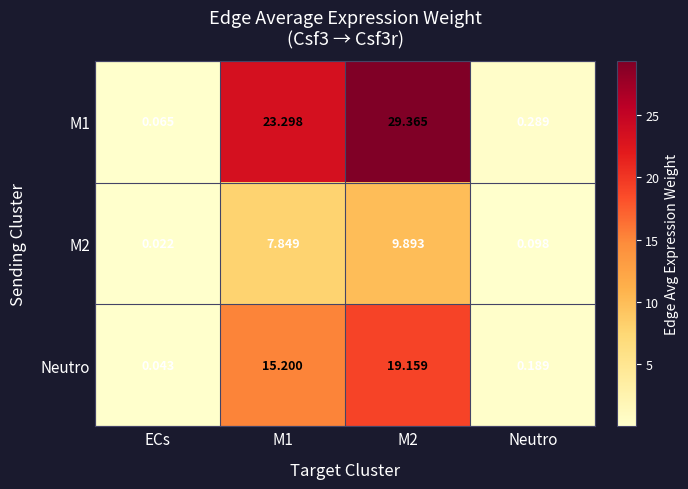

Is the value of M1 at ECs greater than the value of Neutro at M1?

No